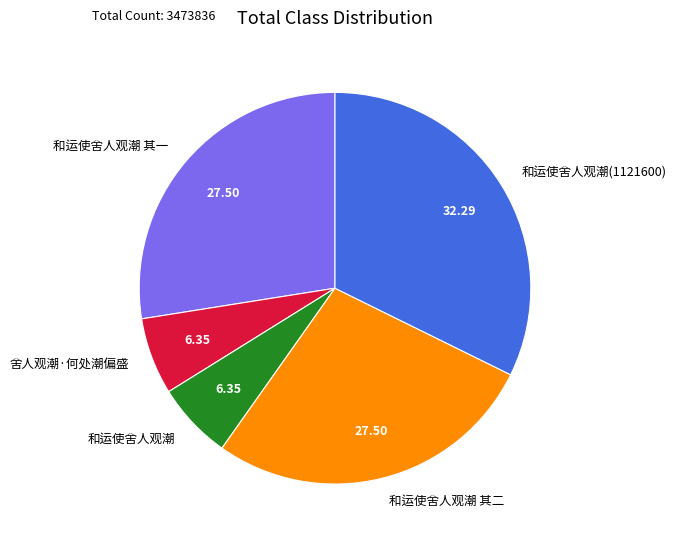

Count the number of slices in the pie.

5